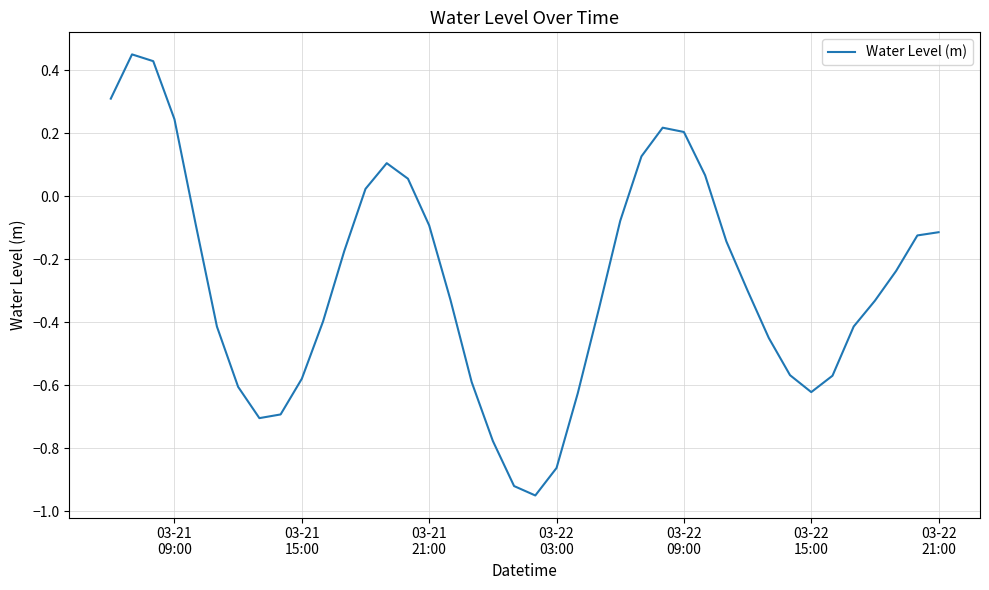

What is the difference between the maximum and minimum values?

1.4